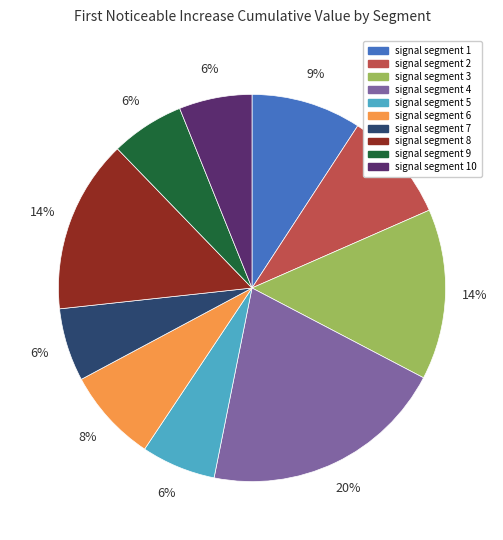

True or false: signal segment 8 accounts for 27% of the total.

False